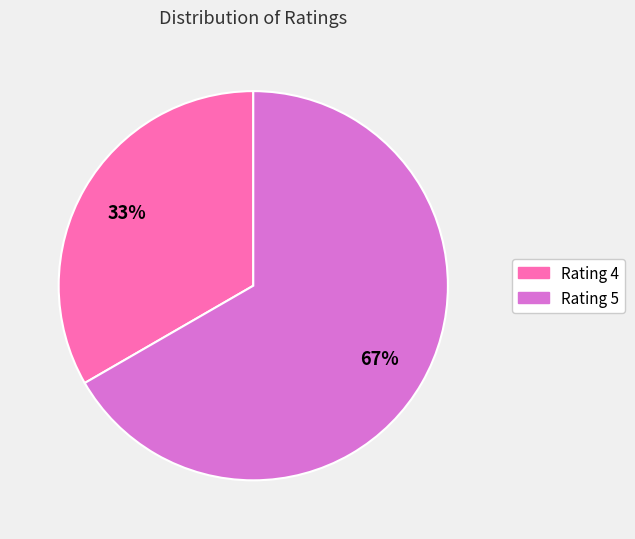

To the nearest percent, what is the average slice percentage?

50%